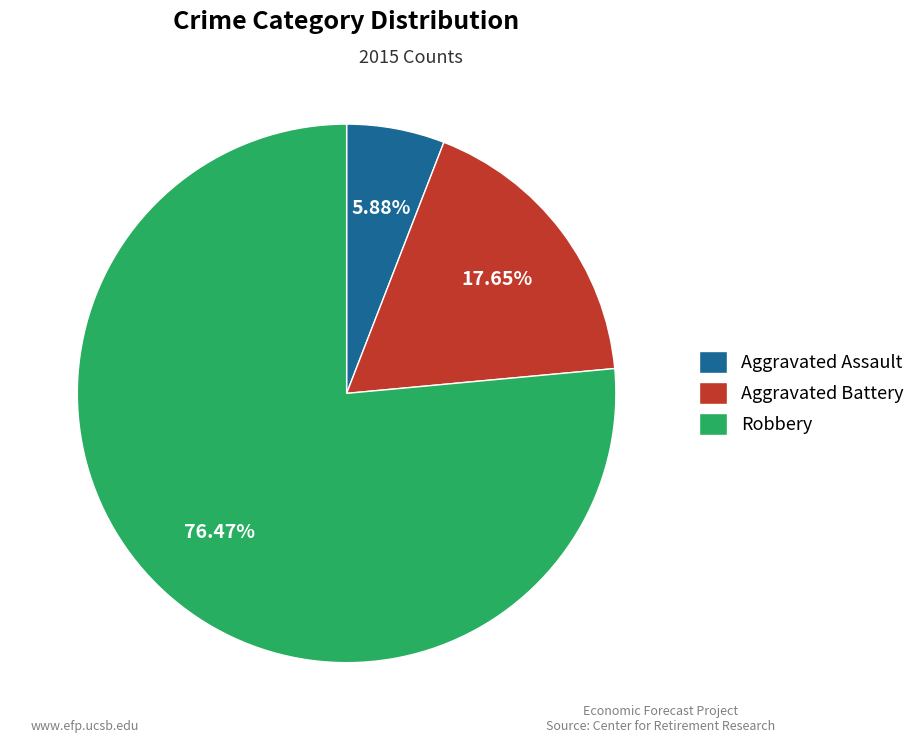

Is Aggravated Battery the majority of the pie?

No